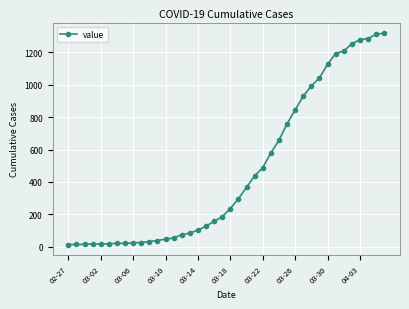

What is the sum of all values?

18687